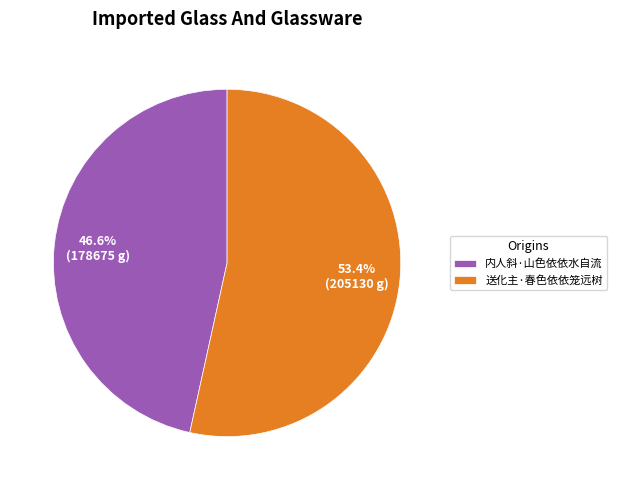

How many segments does this pie chart have?

2